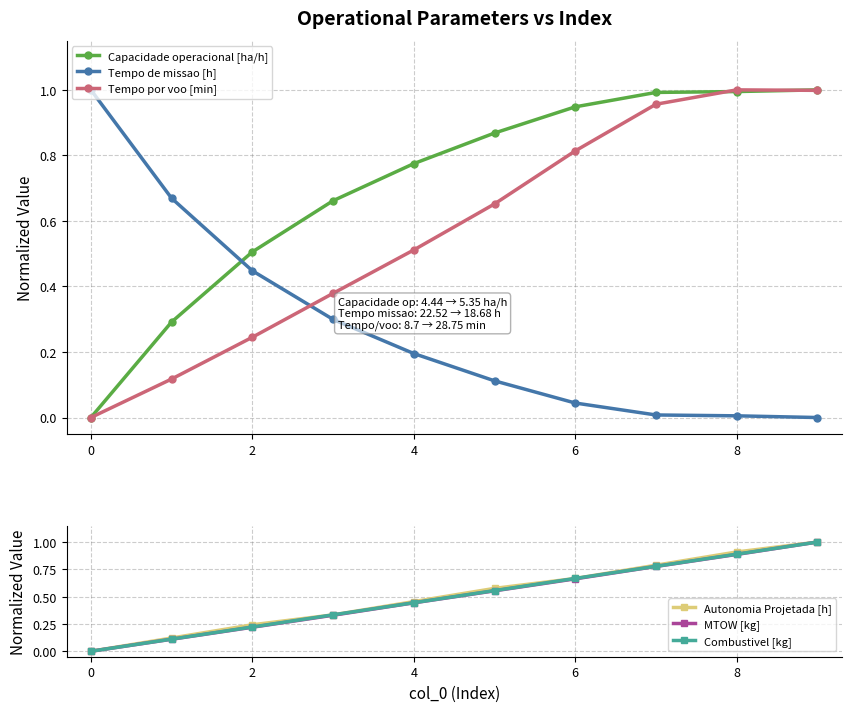

List the series in order of their peak value, highest first.

Capacidade operacional [ha/h], Tempo de missao [h], Tempo por voo [min], Autonomia Projetada [h], MTOW [kg], Combustivel [kg]